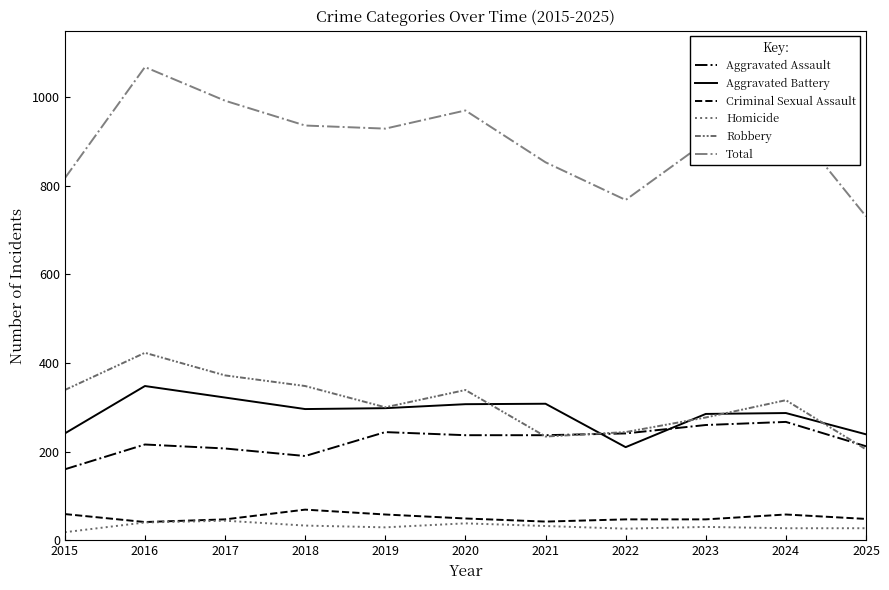

Is it true that Homicide equals 30 at 2023?

True